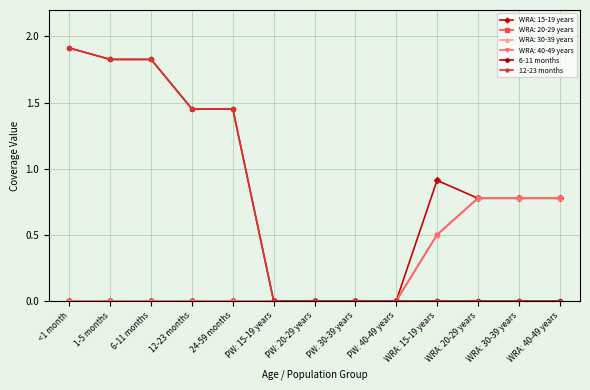

Which series changed the most between 12-23 months and WRA: 15-19 years?

6-11 months